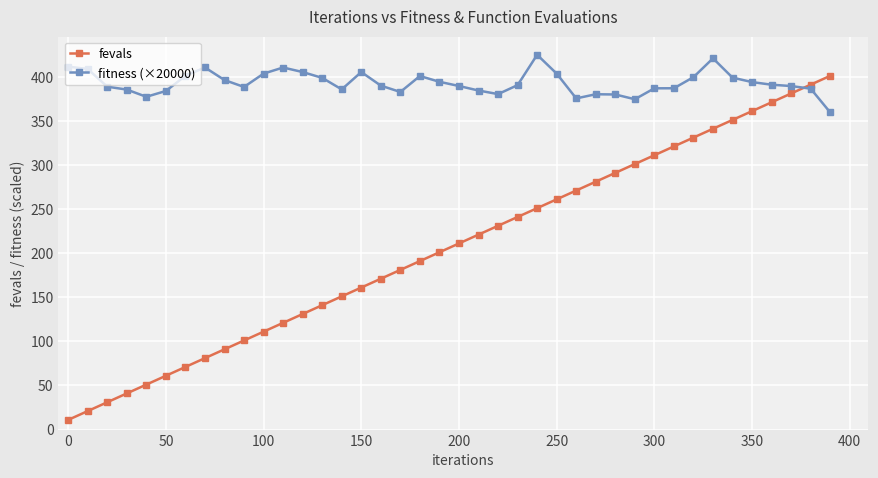

True or false: fevals has more than 0 interior local peaks.

False